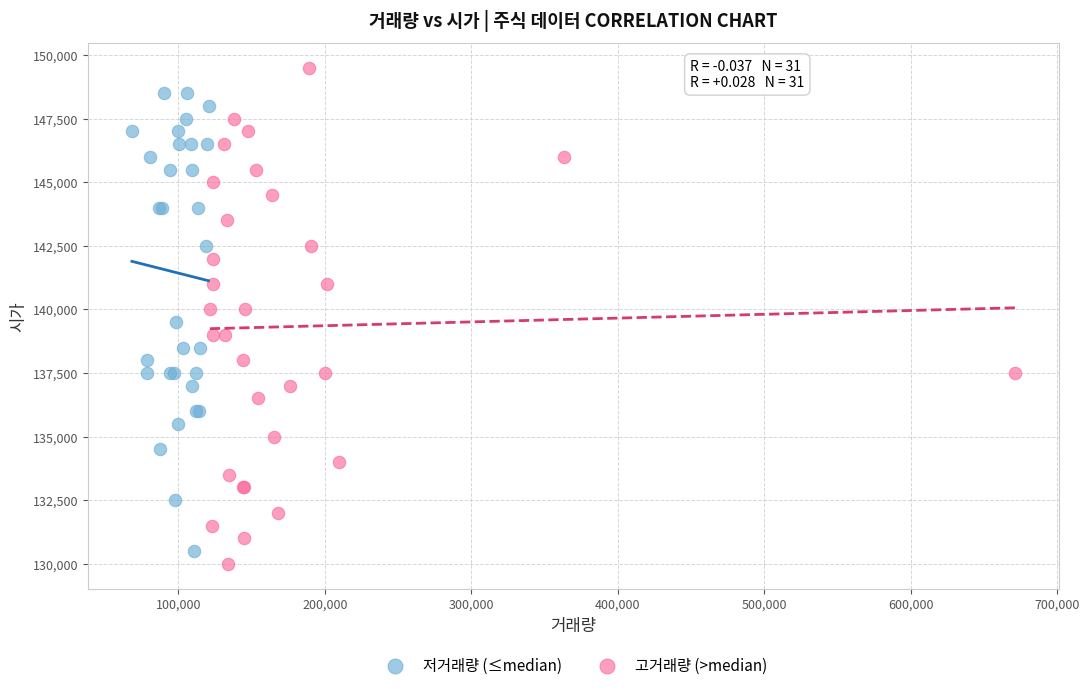

Which series reaches the maximum Y coordinate?

고거래량 (>median)